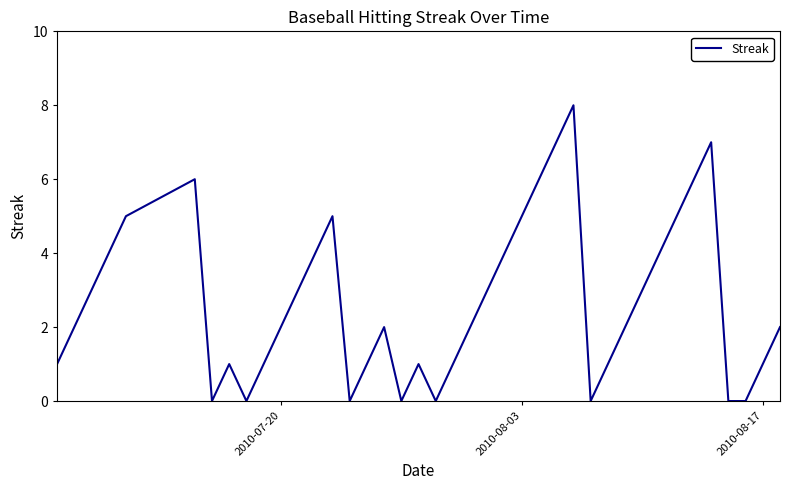

What is the greatest value displayed?

8